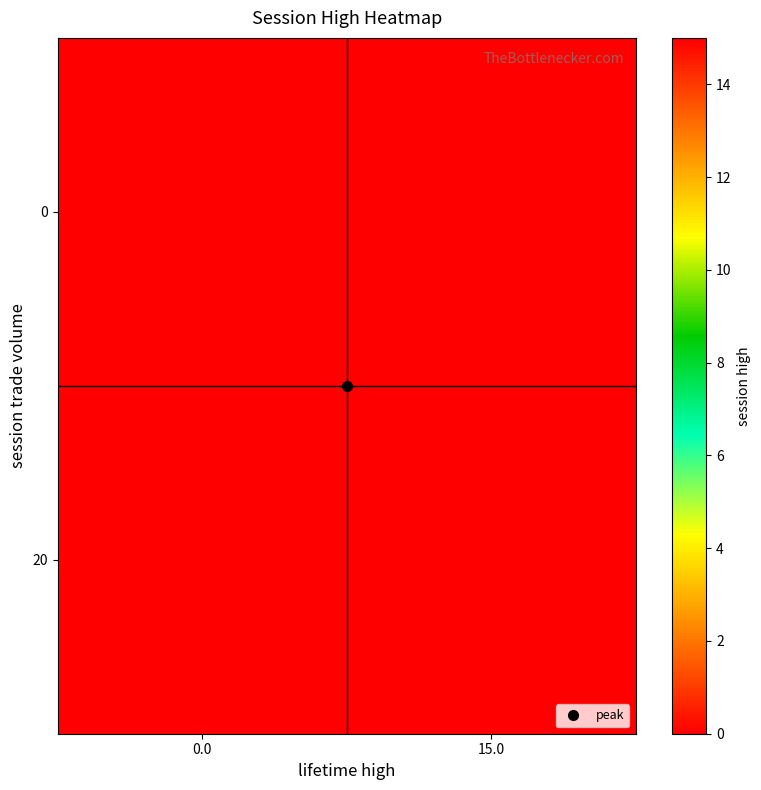

At how many categories does at least one series exceed 2?

1